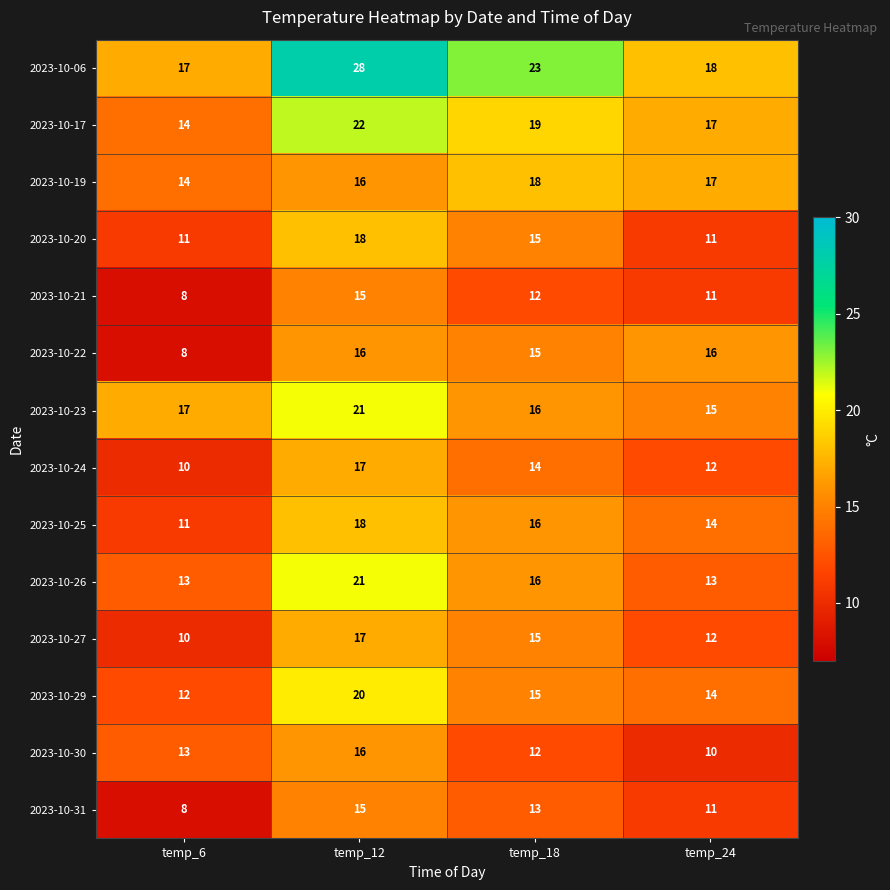

What is the lowest value of the 2023-10-24 series?

10